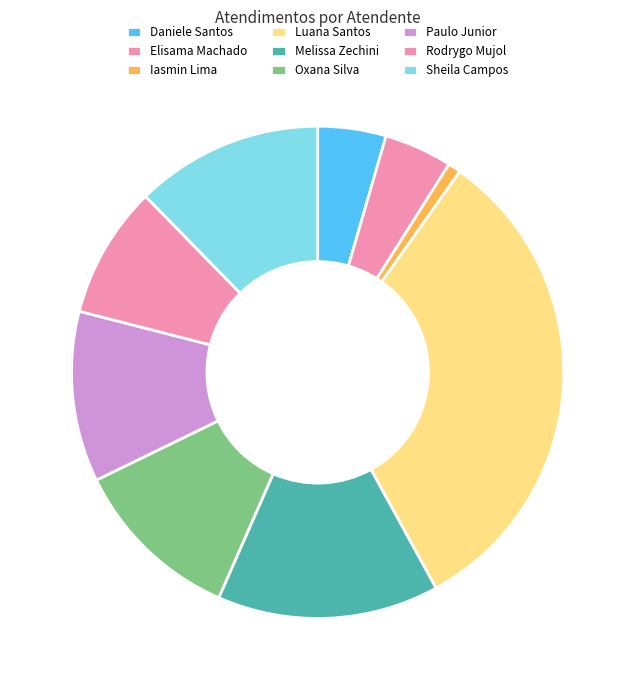

How many segments does this pie chart have?

9